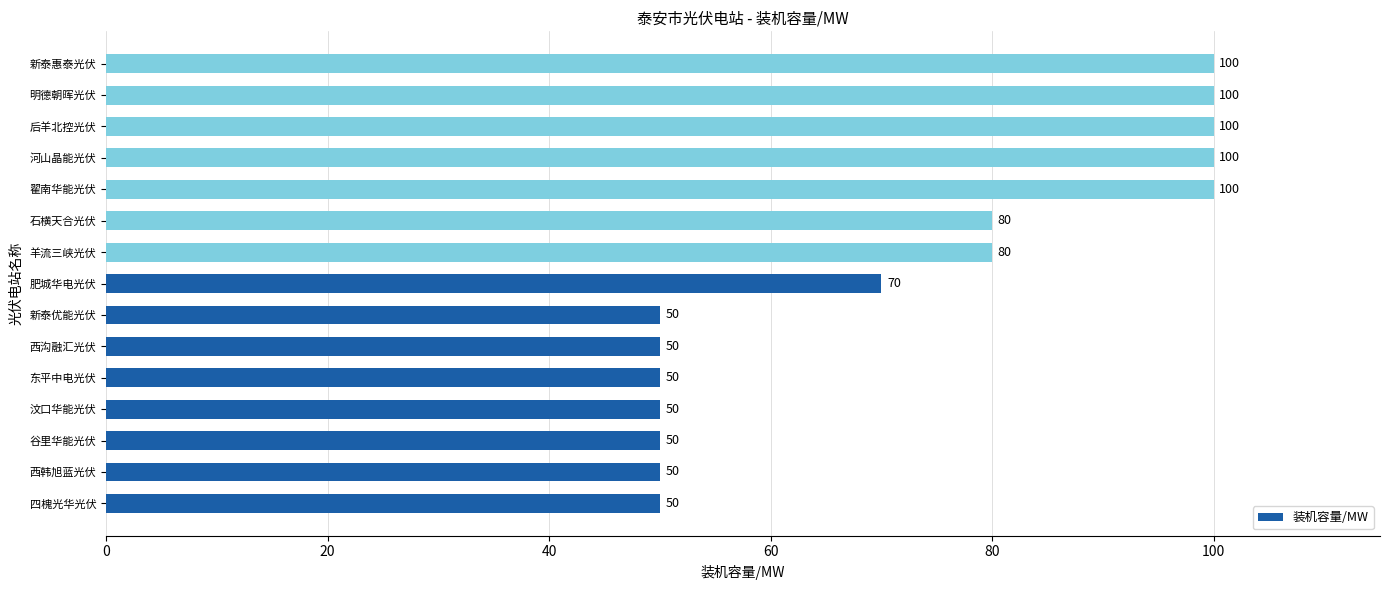

What is the difference between the values at 石横天合光伏 and 东平中电光伏?

30